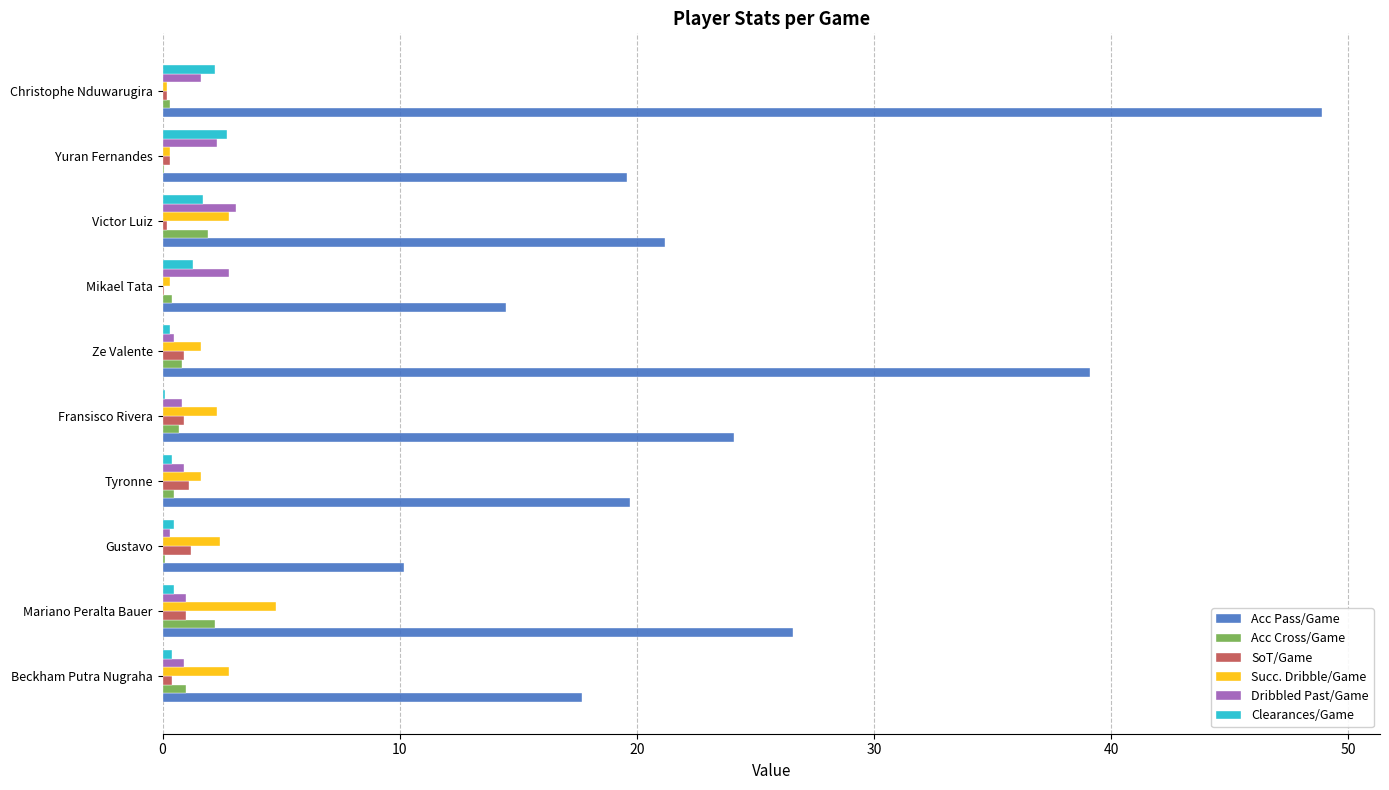

What is the sum of all Clearances/Game values?

10.1